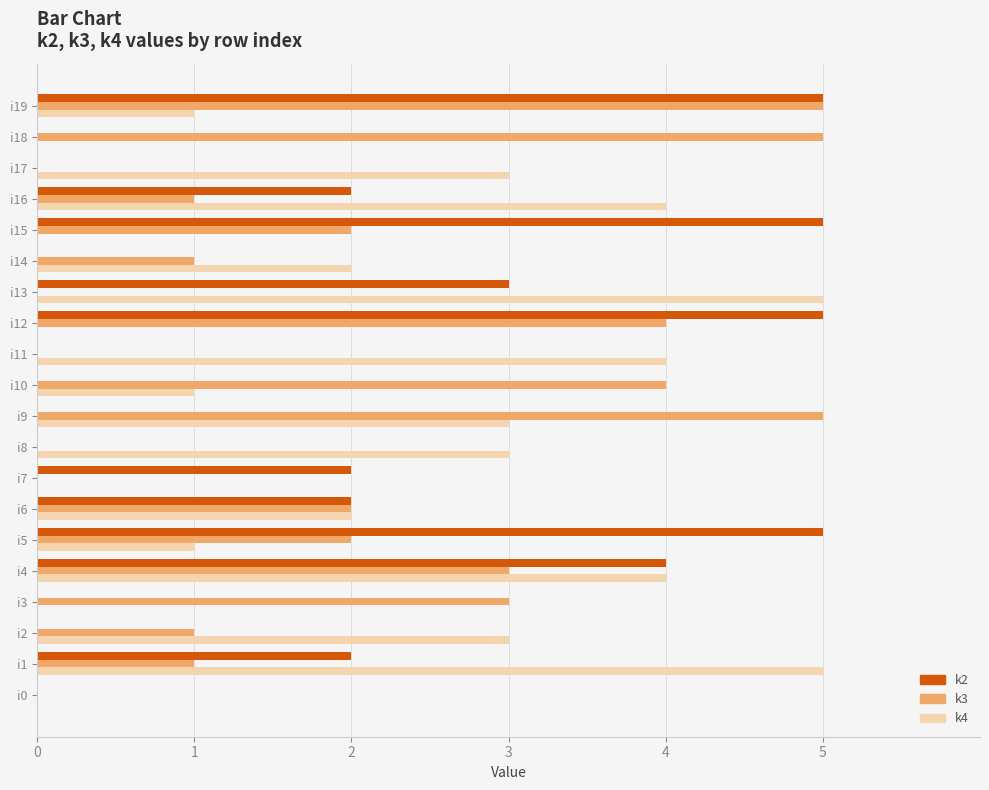

Which series has the largest total across all categories?

k4